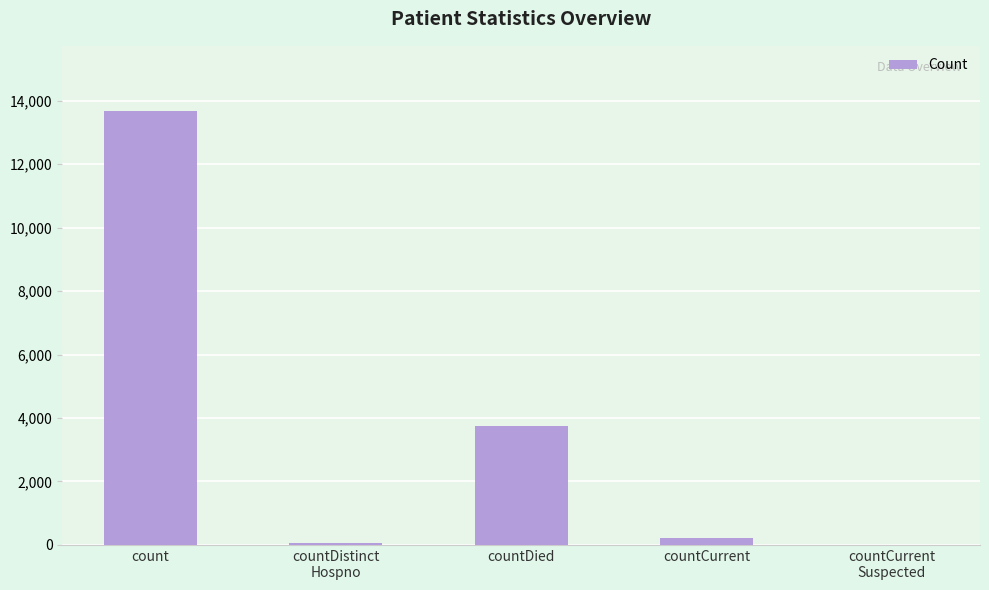

What is the greatest value displayed?

13674